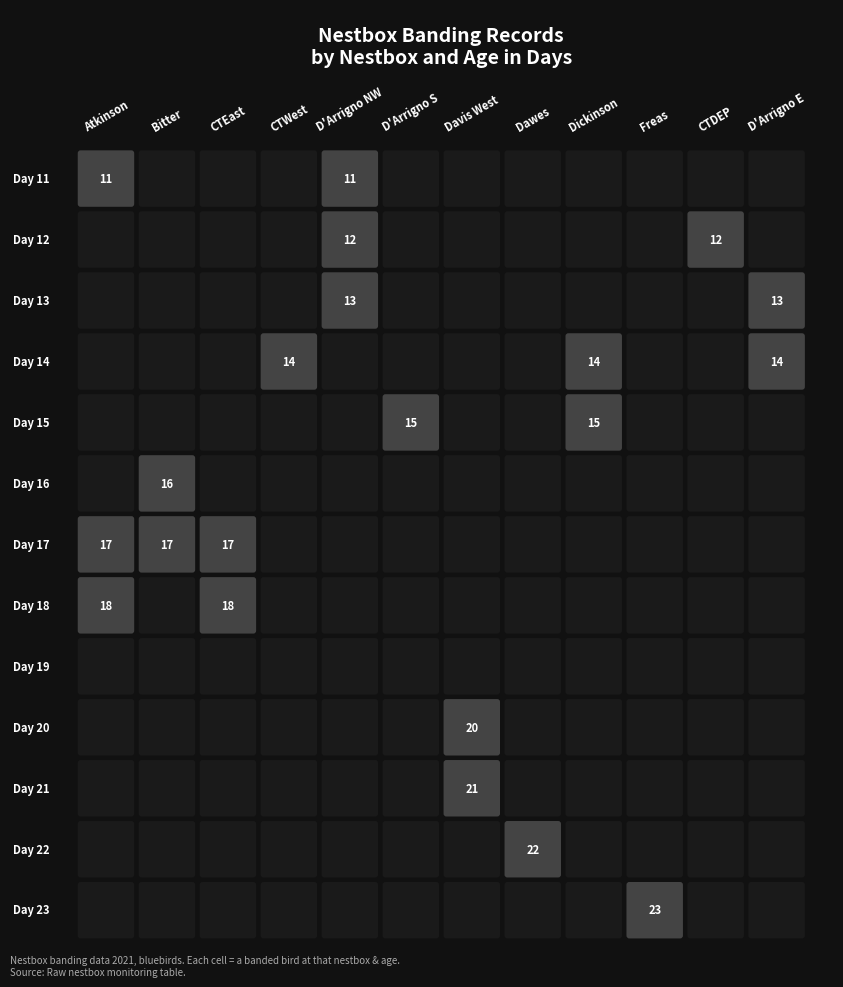

At how many categories does at least one series exceed 0?

12